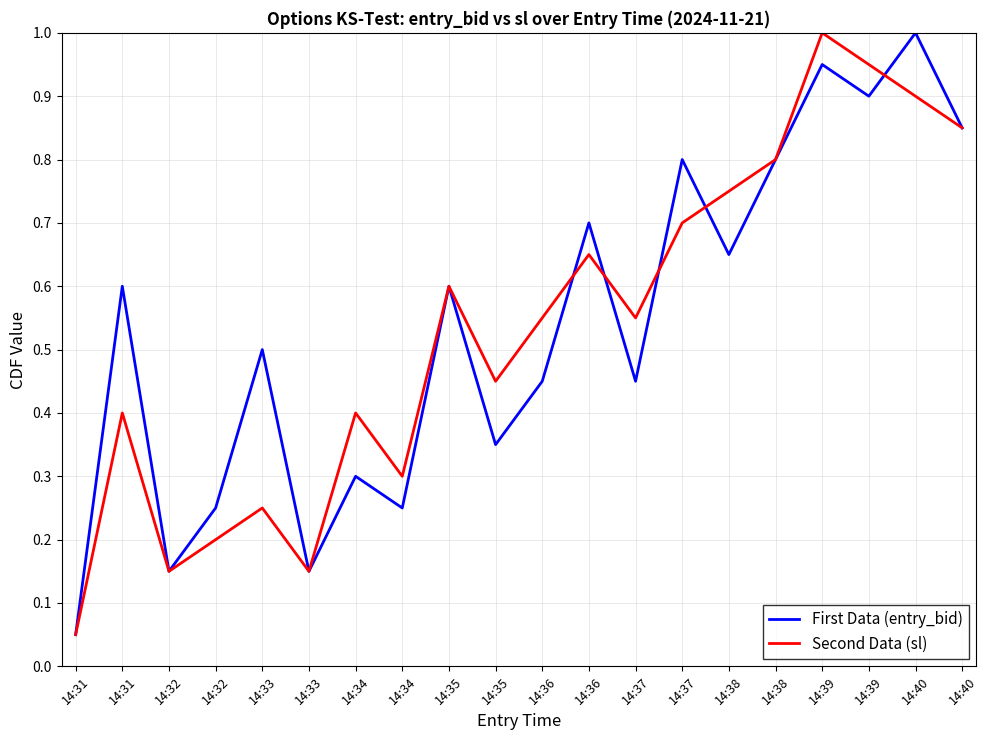

Which has a higher value, 14:38 or 14:34?

14:38